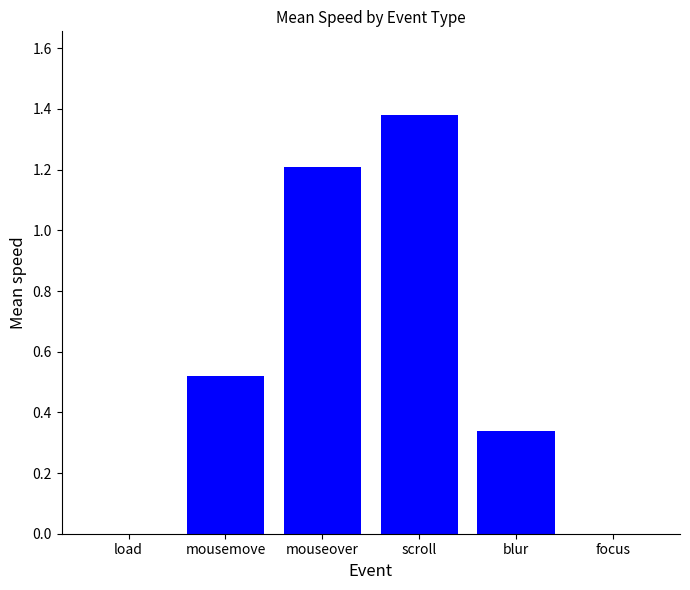

The chart shows a value of 0.0 at load. True or false?

True